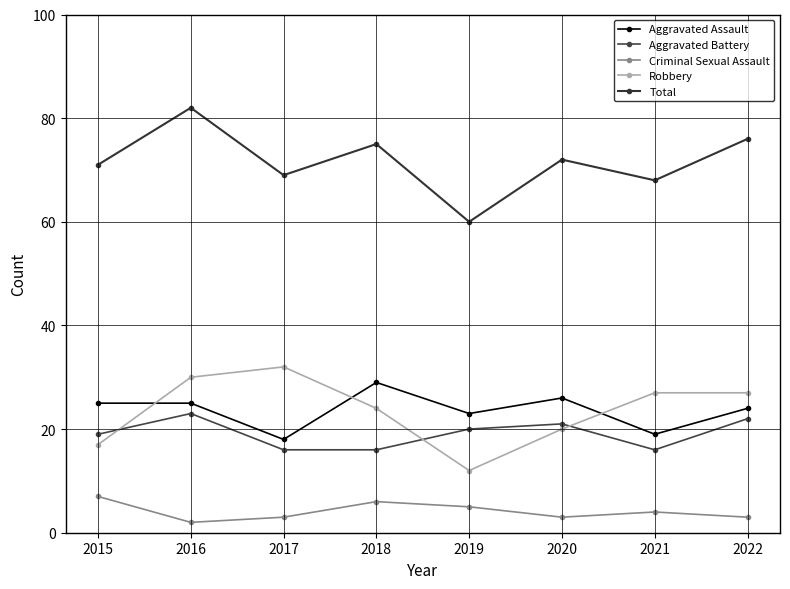

Which has a higher value, 2021 or 2018?

2018